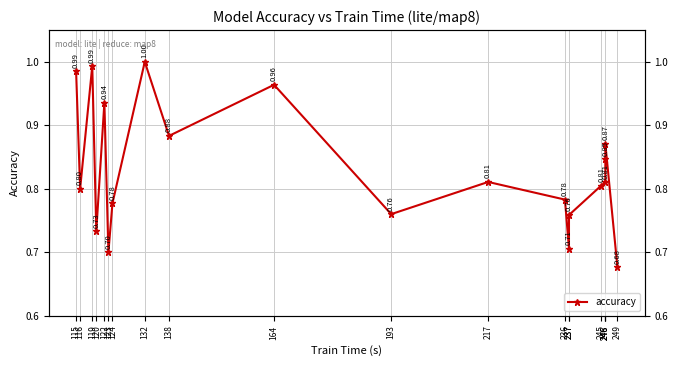

Which category has the lowest value across all series?

249